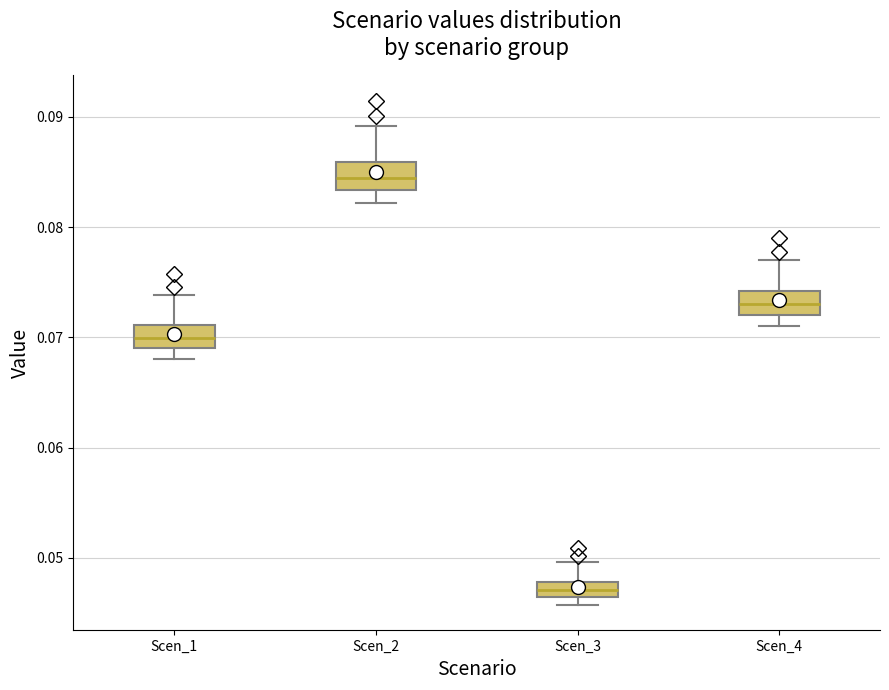

Which box's median line is the highest?

Scen_2